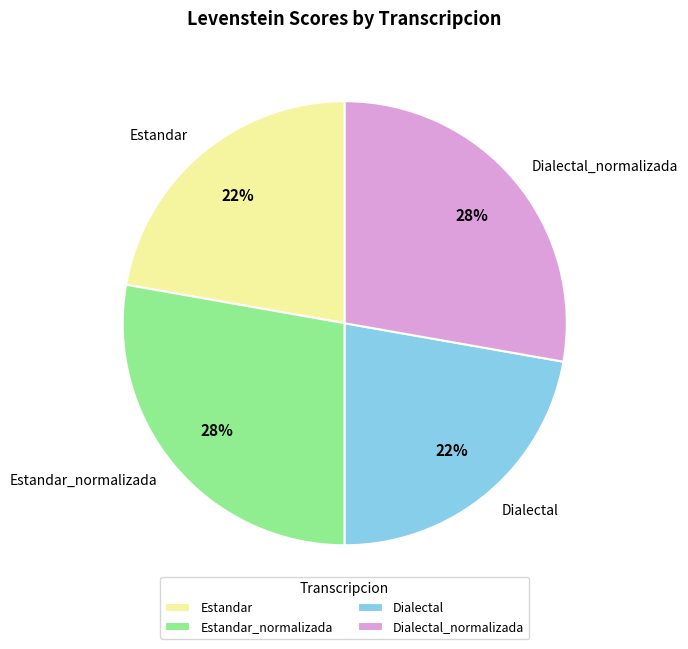

Is Dialectal the majority of the pie?

No